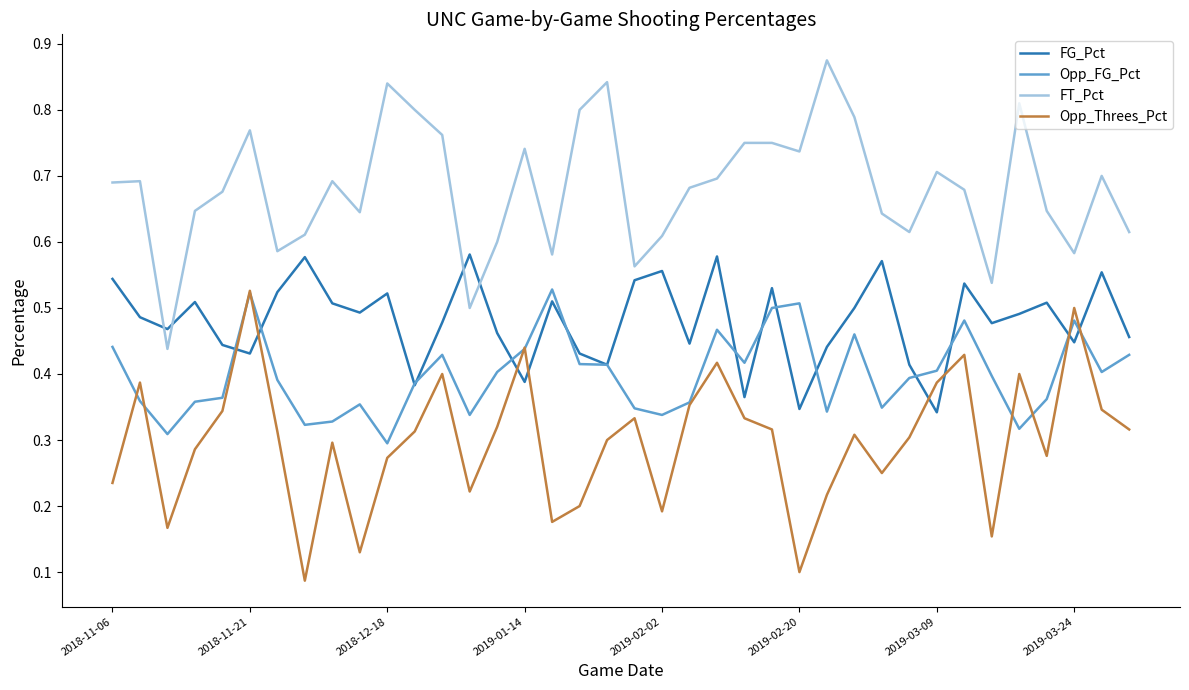

How many times do FG_Pct and Opp_Threes_Pct cross each other?

8